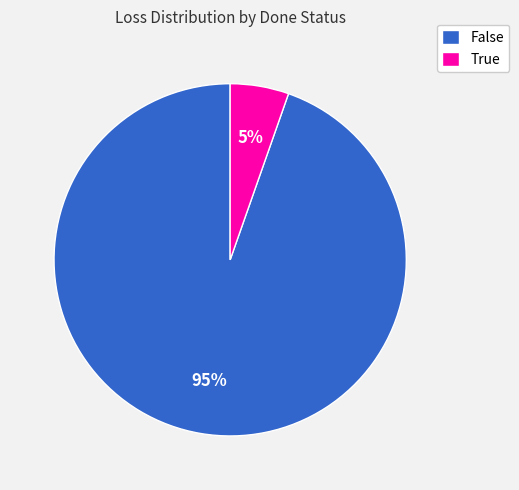

Is there any slice that represents more than half of the pie?

Yes